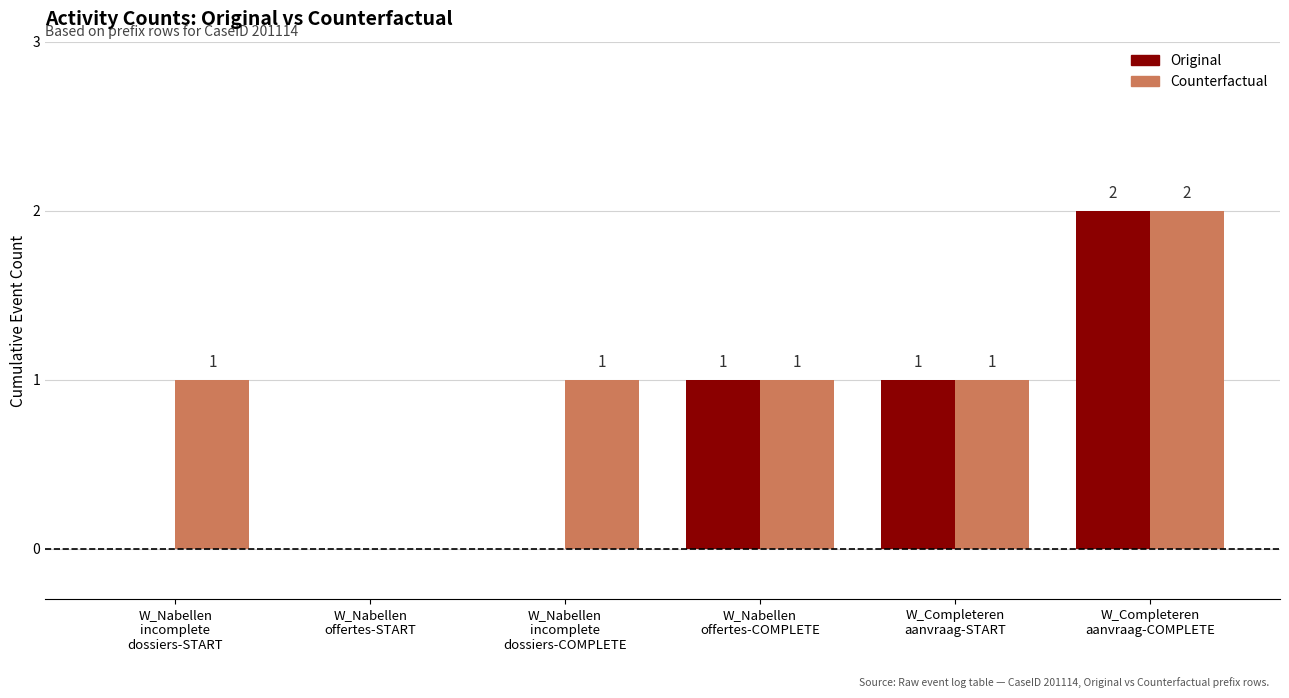

What is the average value of the Counterfactual series?

1